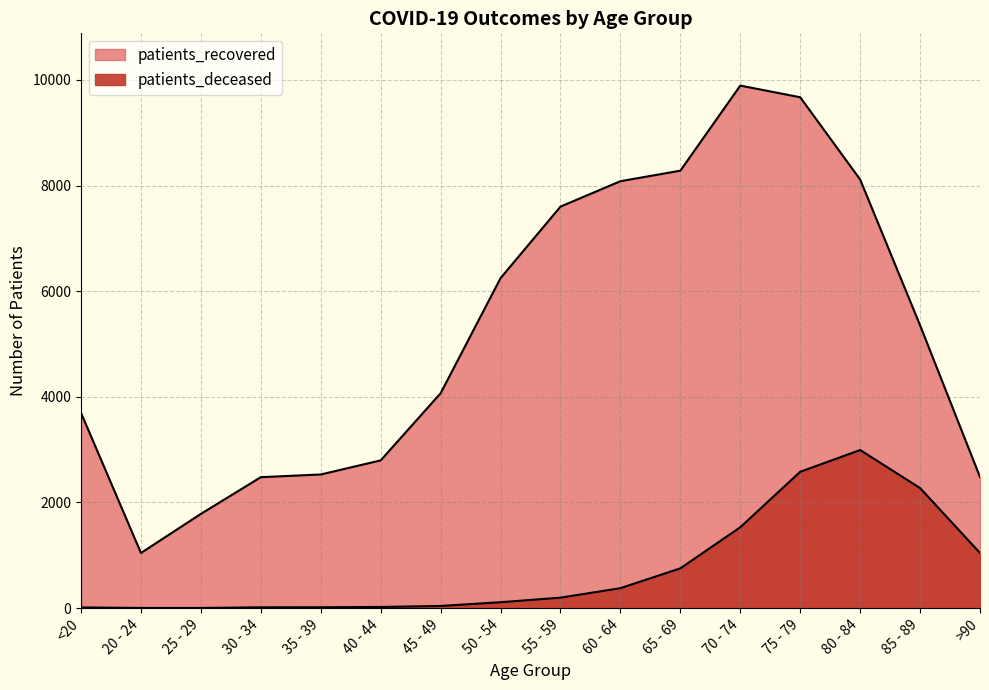

Rank the series at 85 - 89 from highest to lowest value.

patients_recovered, patients_deceased